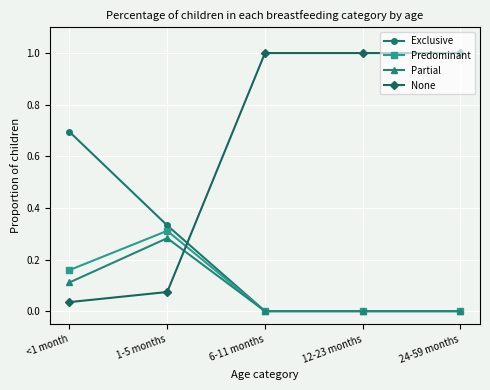

True or false: Partial and None intersect in this chart.

True